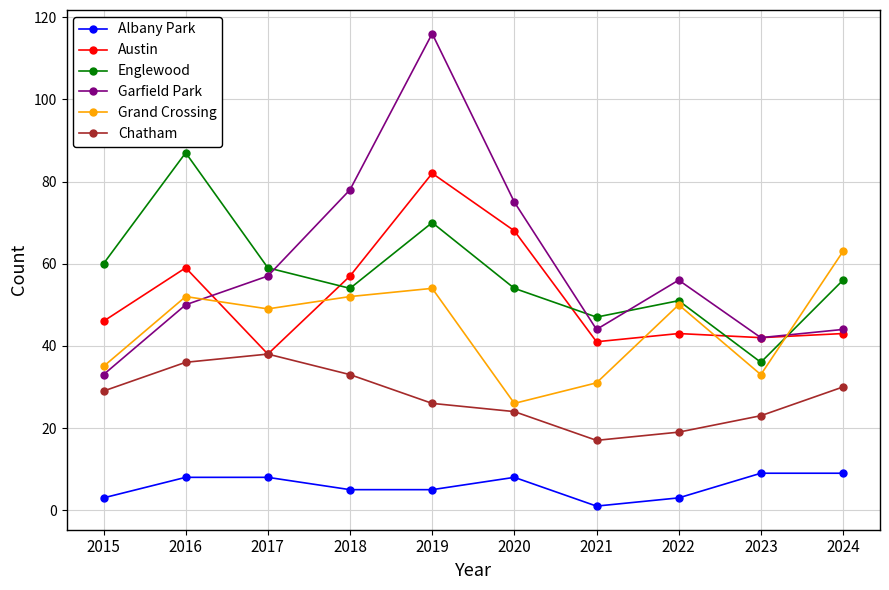

What is the value of the Chatham point at the 3rd from the left?

38